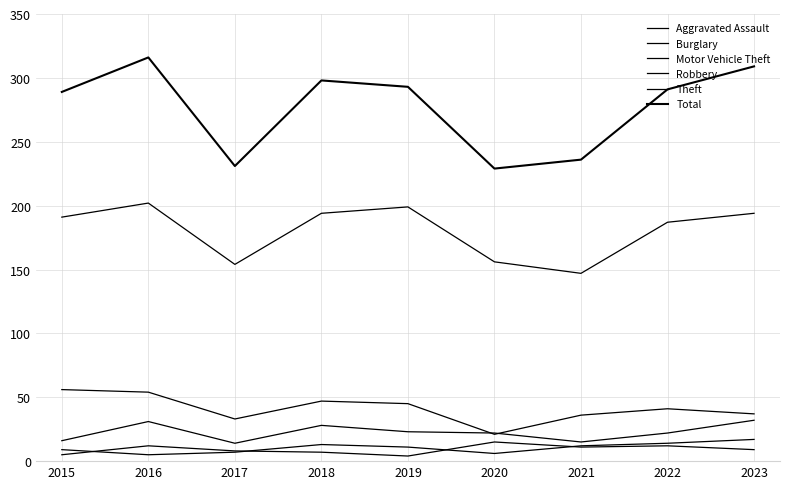

In Robbery, how many points are lower than both neighbors (excluding endpoints)?

2